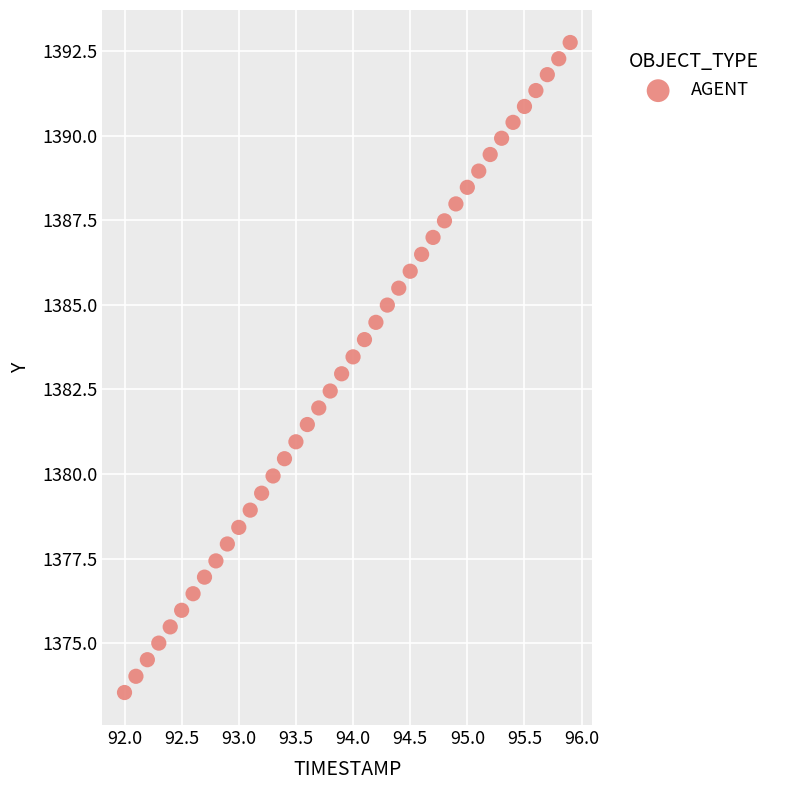

What is the range of X values (max minus min)?

3.9